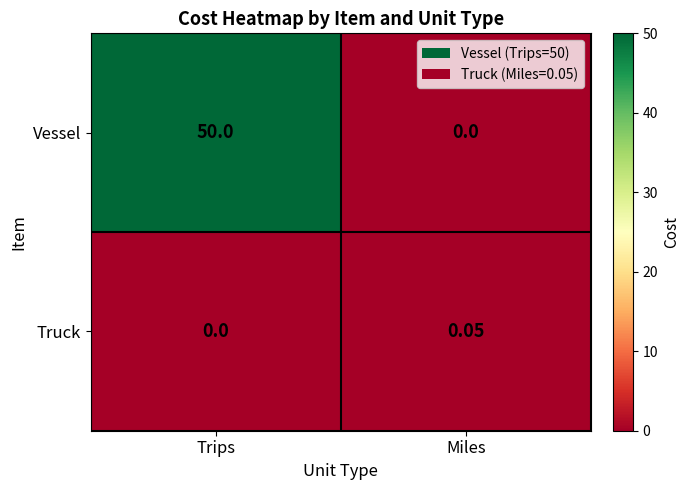

Rank the series at Miles from lowest to highest value.

Vessel, Truck